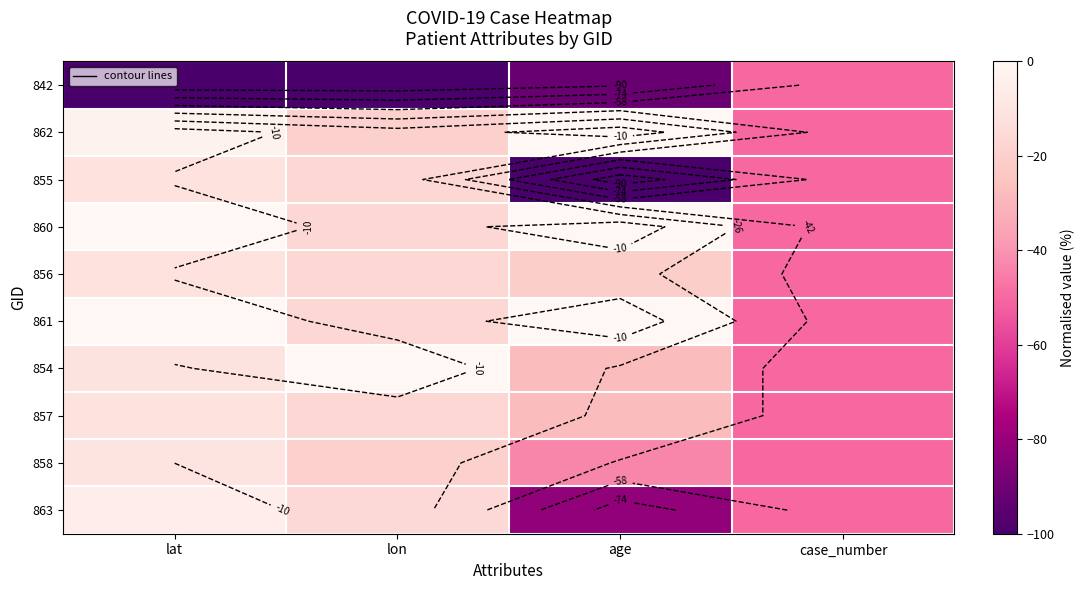

What is the difference between the maximum and minimum values in the 861 series?

50.0